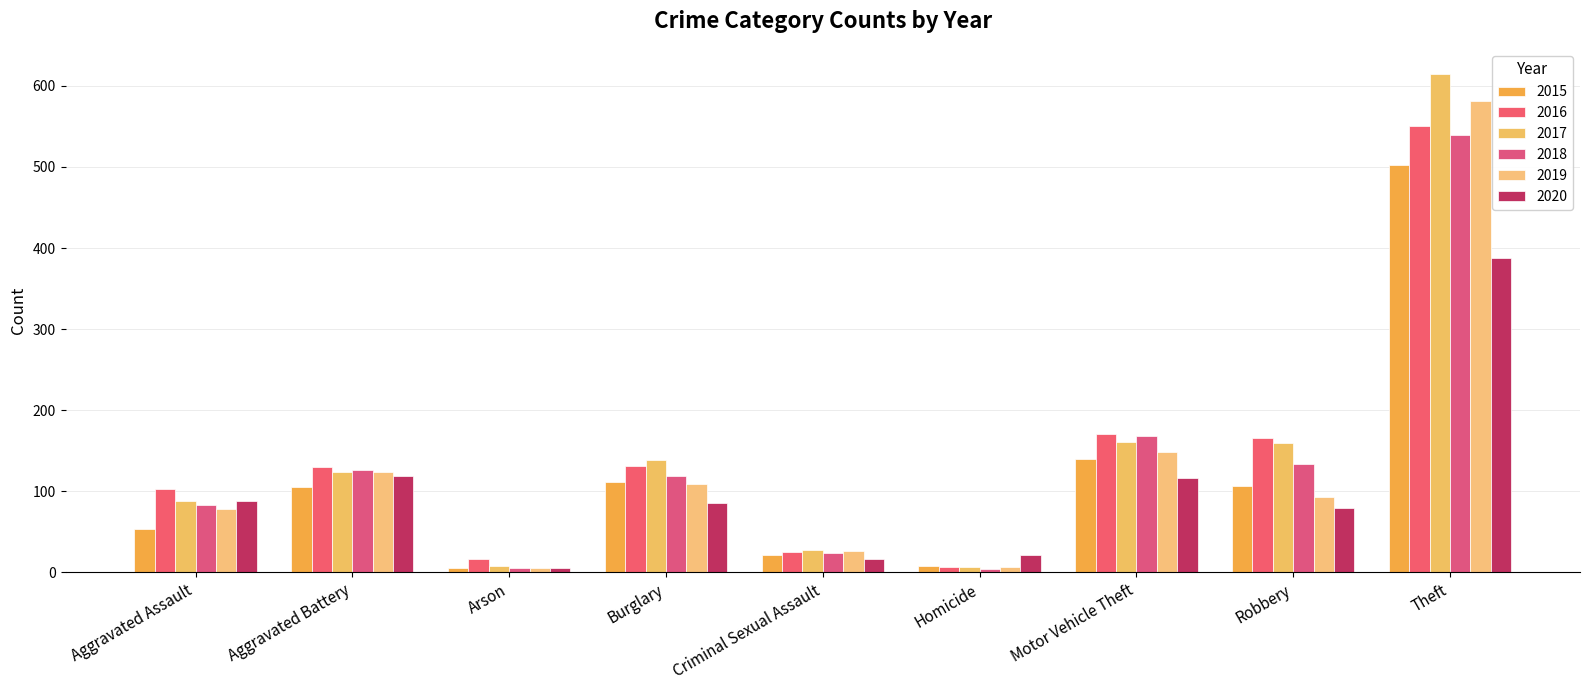

At which label is 2018 closest to 272?

Motor Vehicle Theft